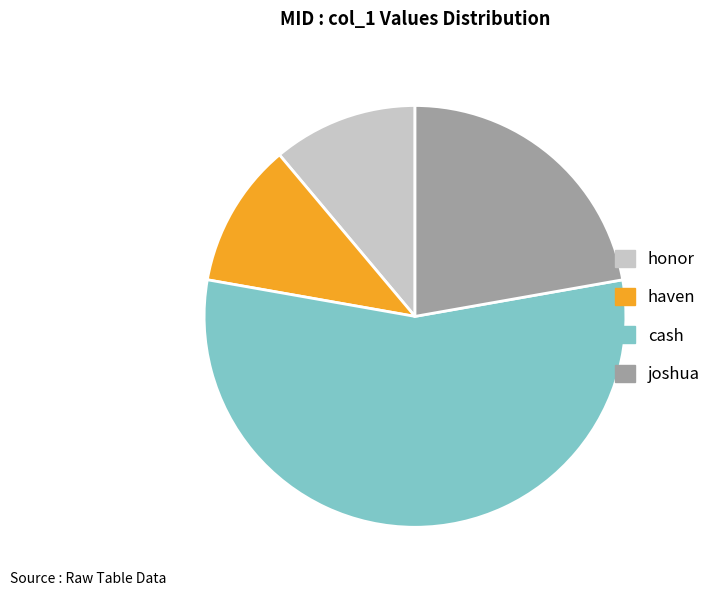

Is there any slice that represents more than half of the pie?

Yes